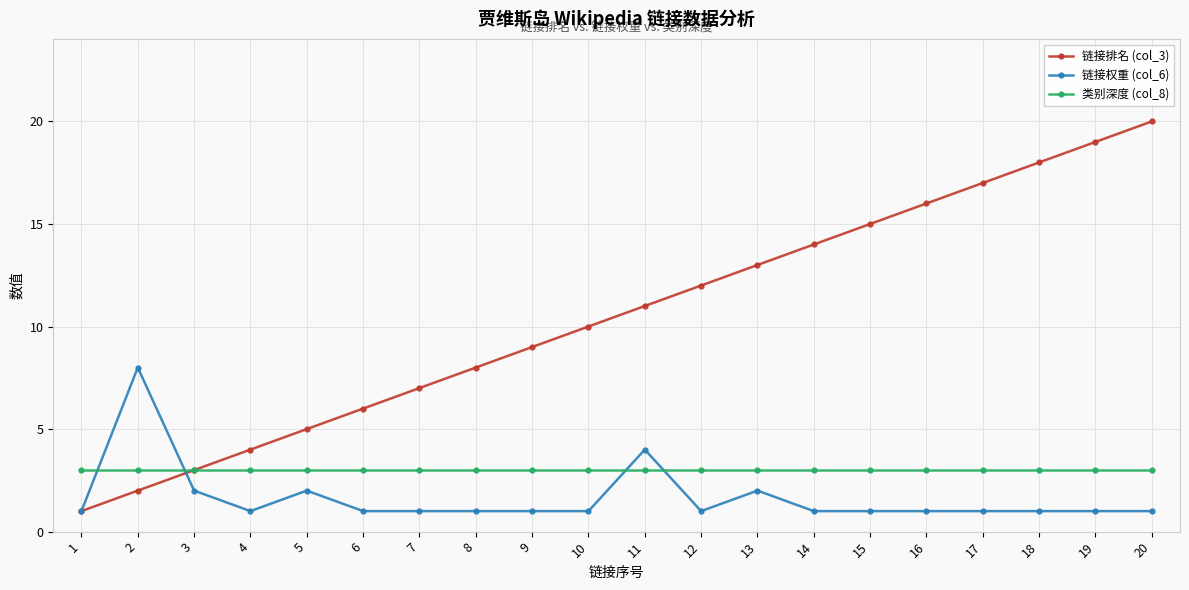

List the series in order of their overall mean, highest first.

链接排名 (col_3), 类别深度 (col_8), 链接权重 (col_6)